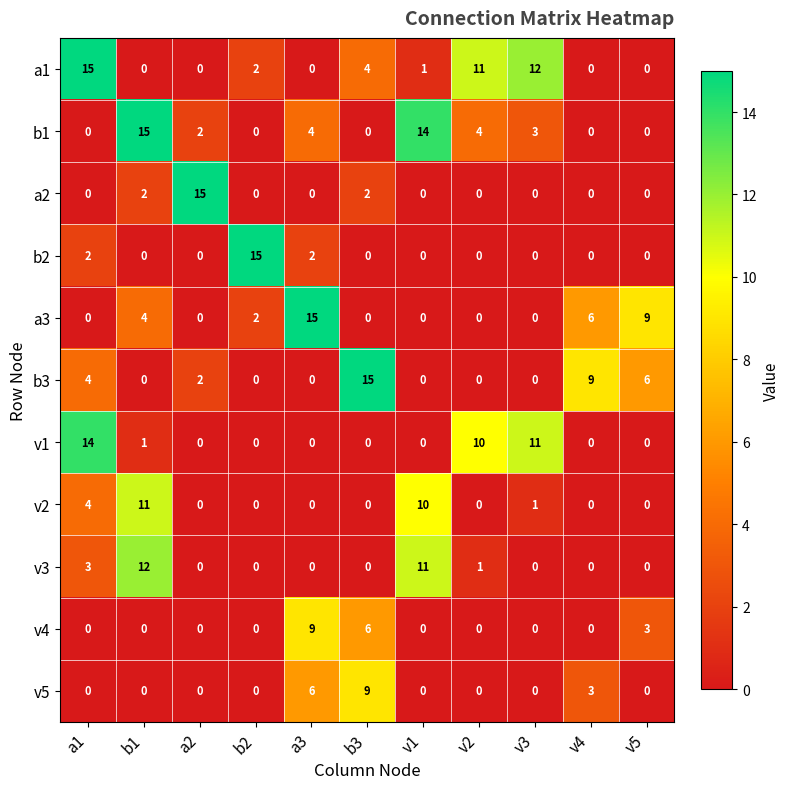

Where is a3 nearest to the value 7?

v4